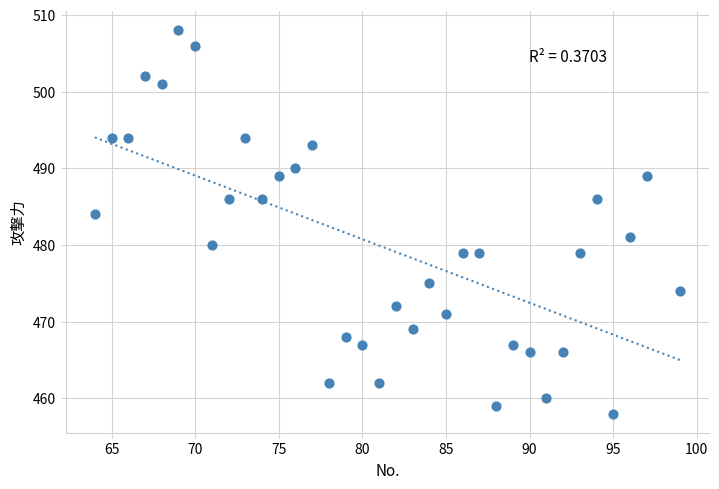

What is the range of Y values (max minus min)?

50